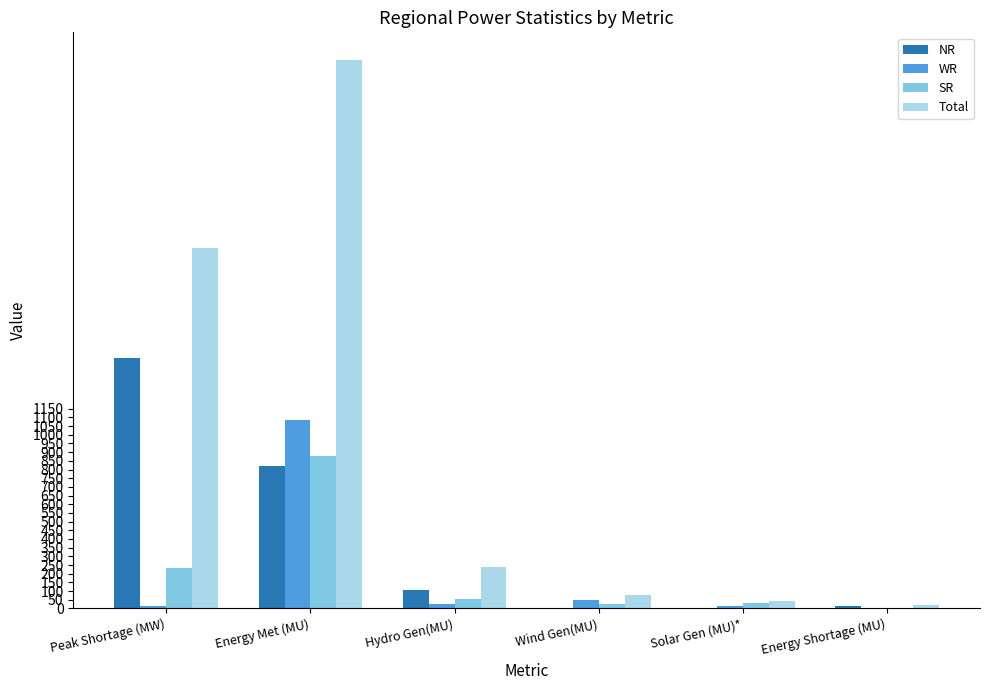

How many series are shown in this chart?

4